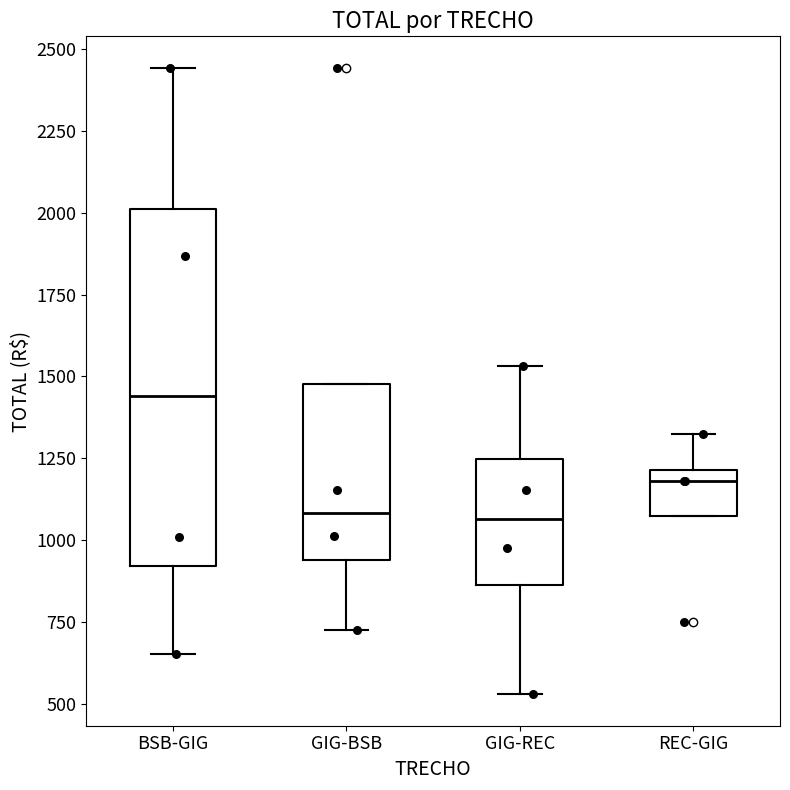

Which box is the tallest, from its lower edge to its upper edge?

BSB-GIG